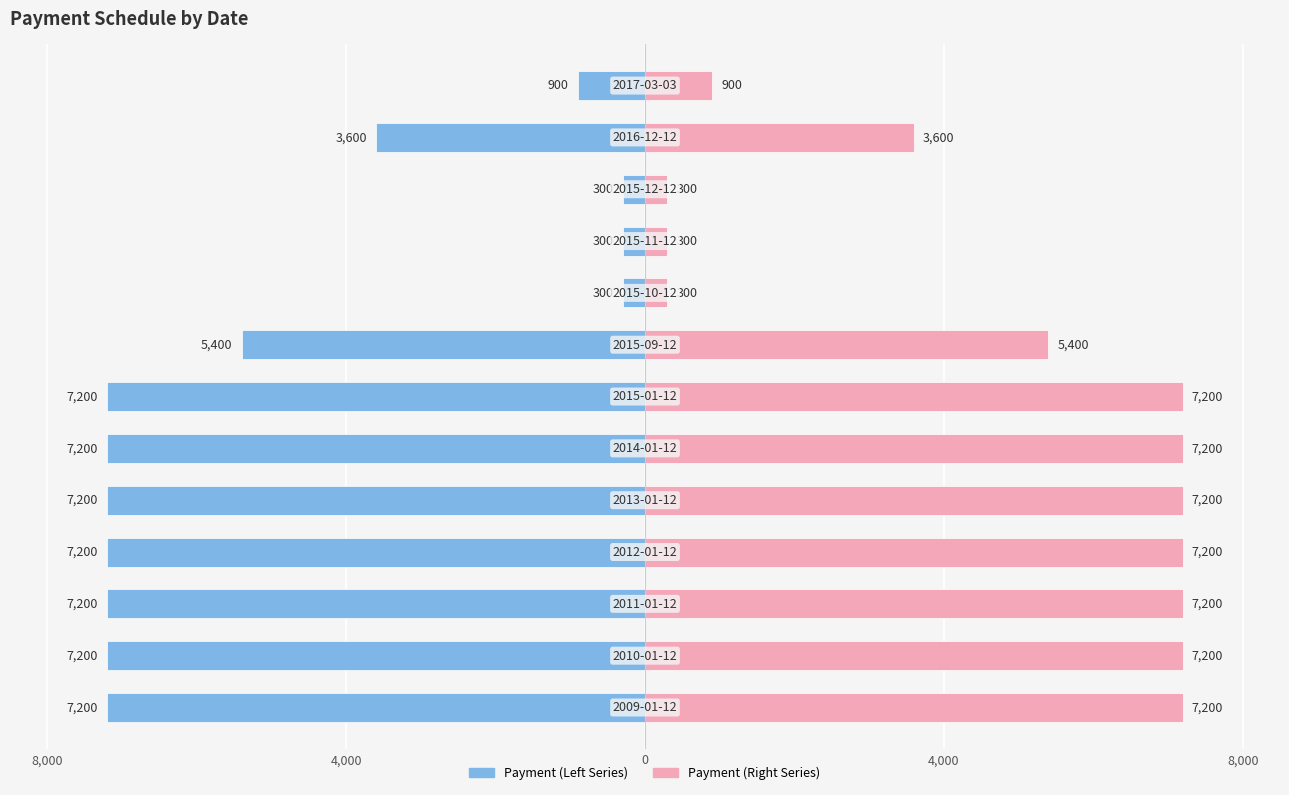

What is the approximate value of Payment (Right) at 0, to the nearest 10?

7200